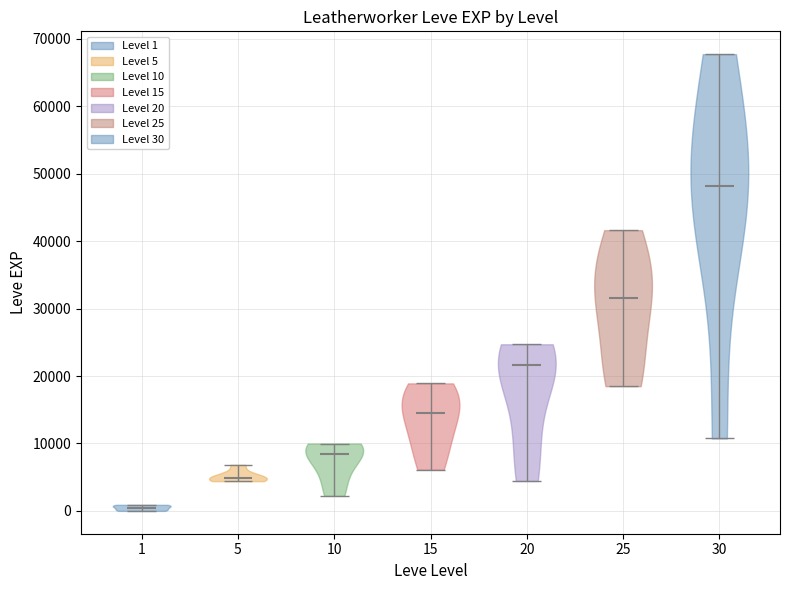

Reading left to right, read every violin against the y-axis: where its median line is, and the lowest and highest points it reaches. The values are not printed on the chart, so give them approximately, as read against the axis.

1: median line 1000, lowest point 0, highest point 1000
5: median line 5000, lowest point 4000, highest point 7000
10: median line 8000, lowest point 2000, highest point 10000
15: median line 15000, lowest point 6000, highest point 19000
20: median line 22000, lowest point 4000, highest point 25000
25: median line 32000, lowest point 18000, highest point 42000
30: median line 48000, lowest point 11000, highest point 68000